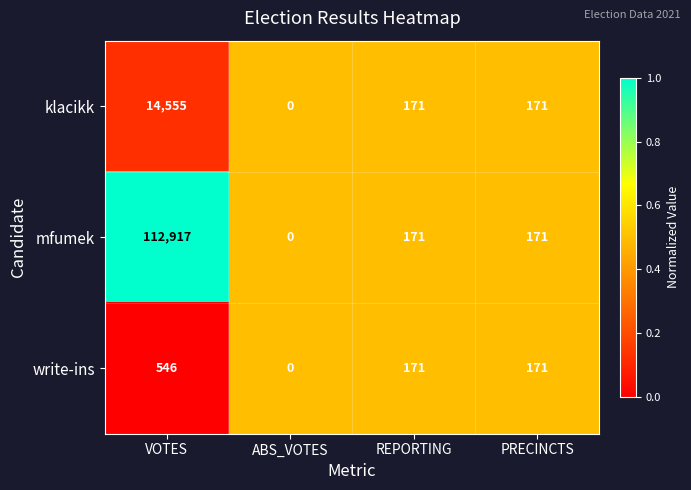

Which category has the lowest value across all series?

ABS_VOTES